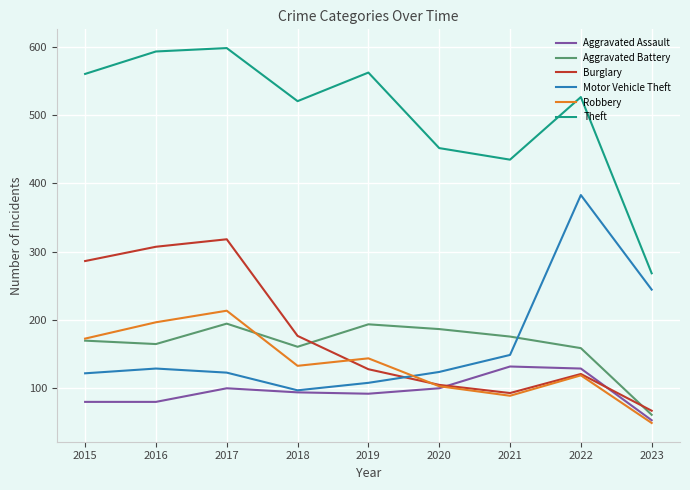

How many lines are shown in the chart?

6